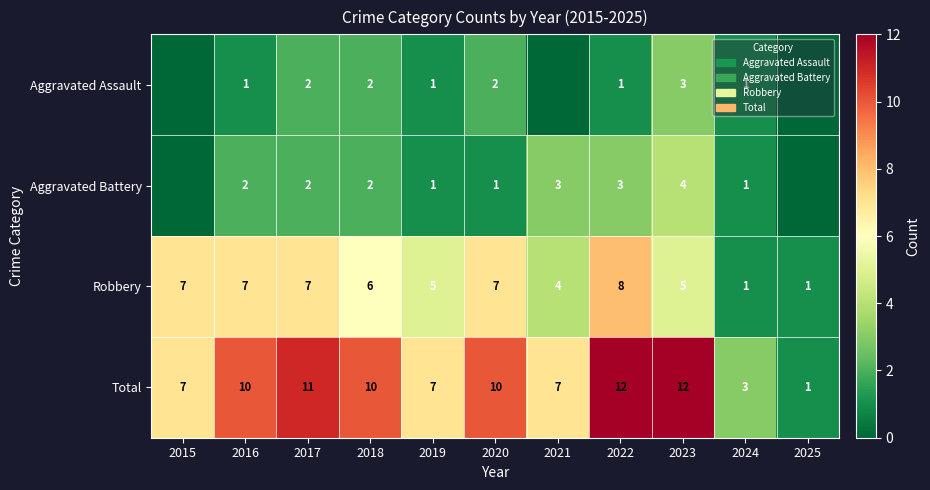

At which label is Robbery closest to 4?

2021